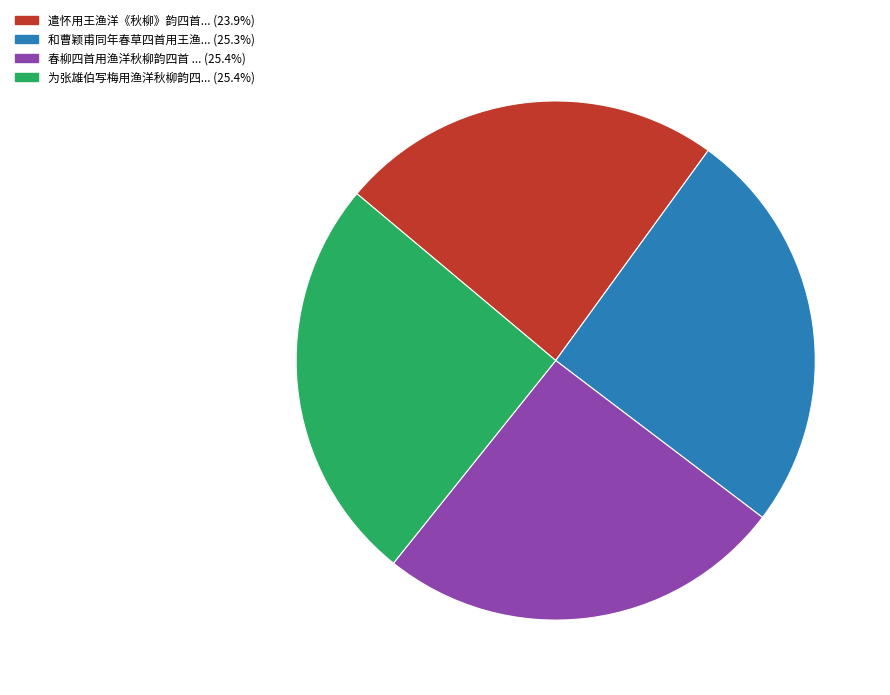

Is there any slice that represents more than half of the pie?

No